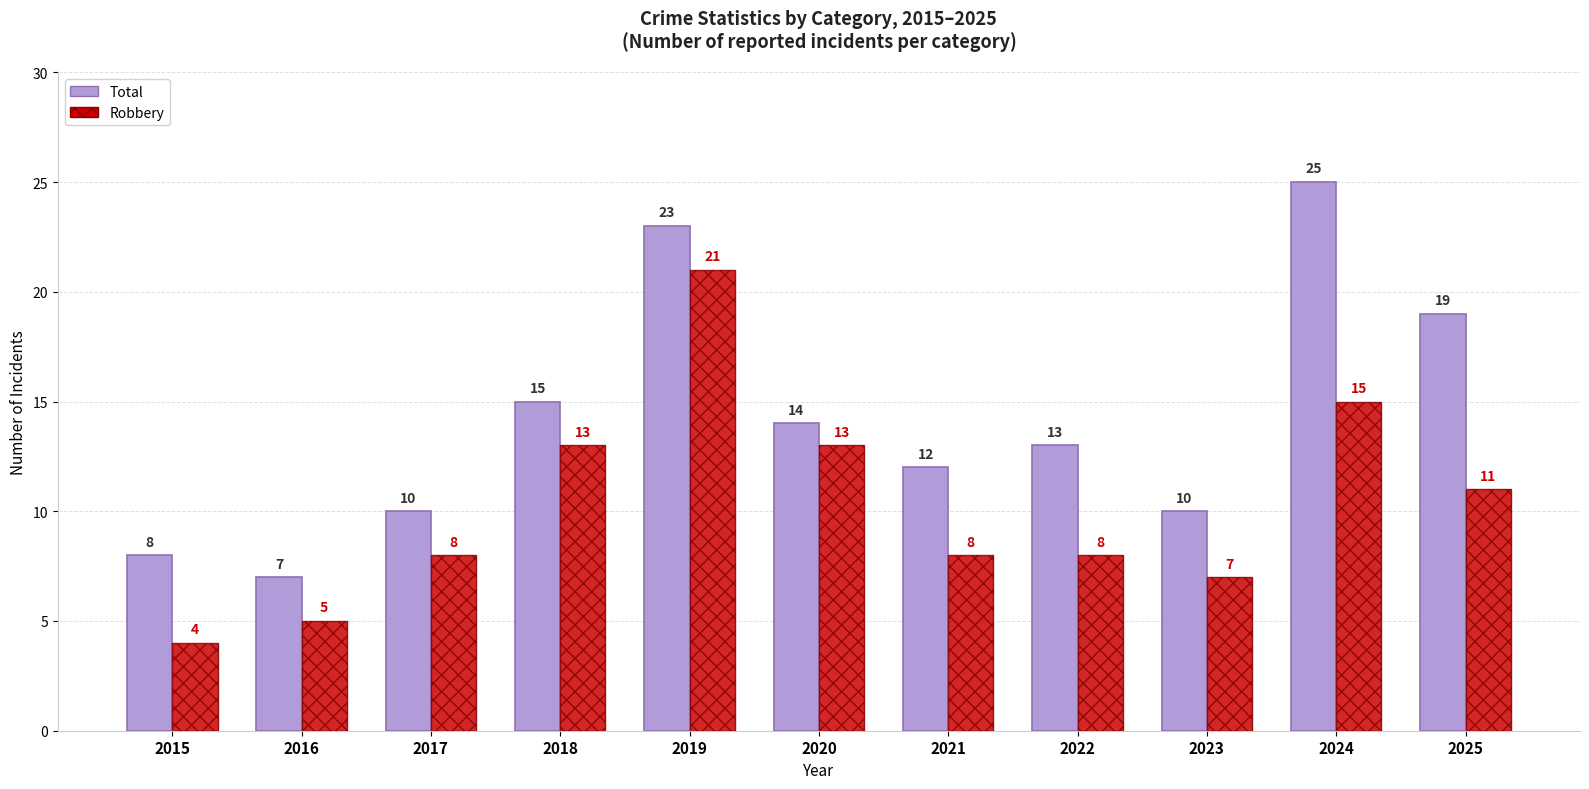

Rank the series by their maximum value, from lowest to highest.

Robbery, Total